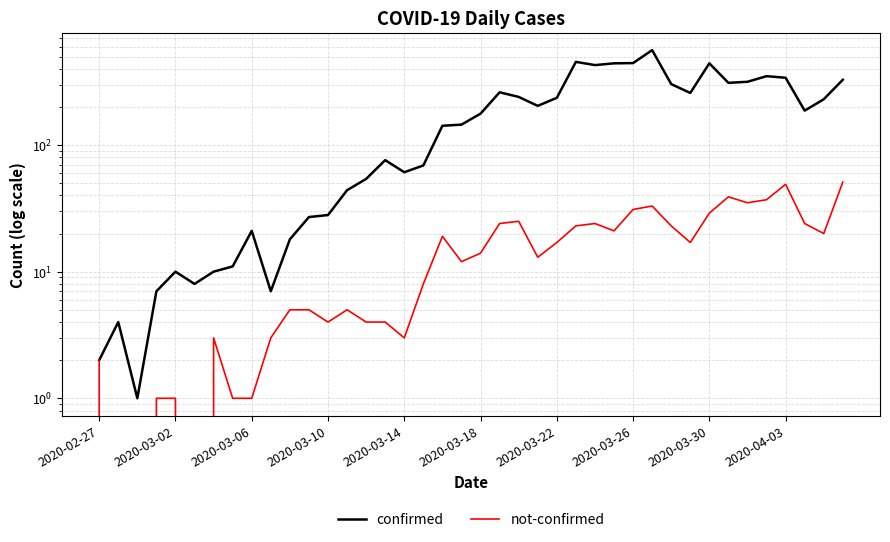

The value of confirmed at 30 is 129. True or false?

False